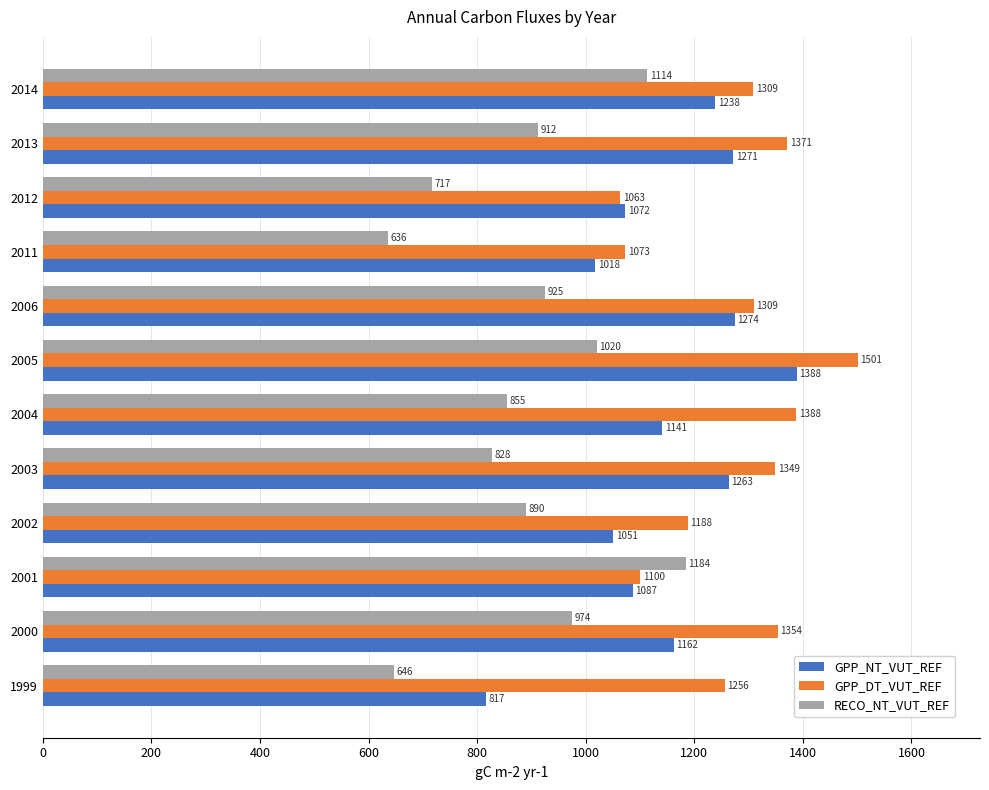

What value does the RECO_NT_VUT_REF series have at 2005?

1019.9